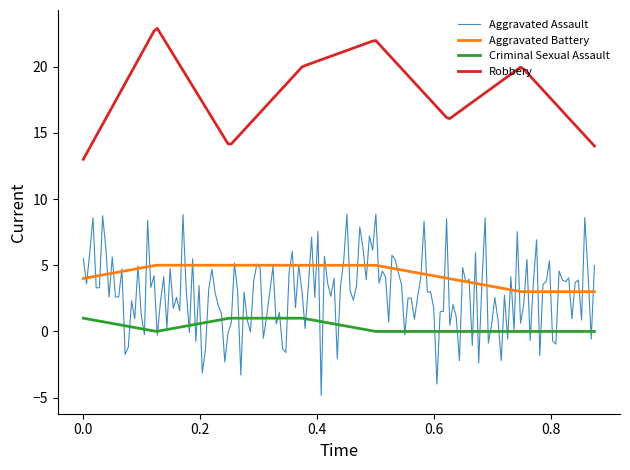

What is the difference between the maximum and minimum values in the Criminal Sexual Assault series?

1.0